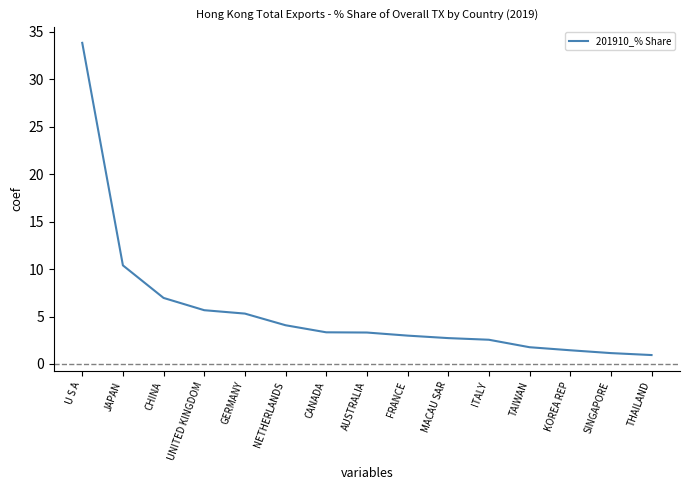

At which label is the value closest to 17?

JAPAN